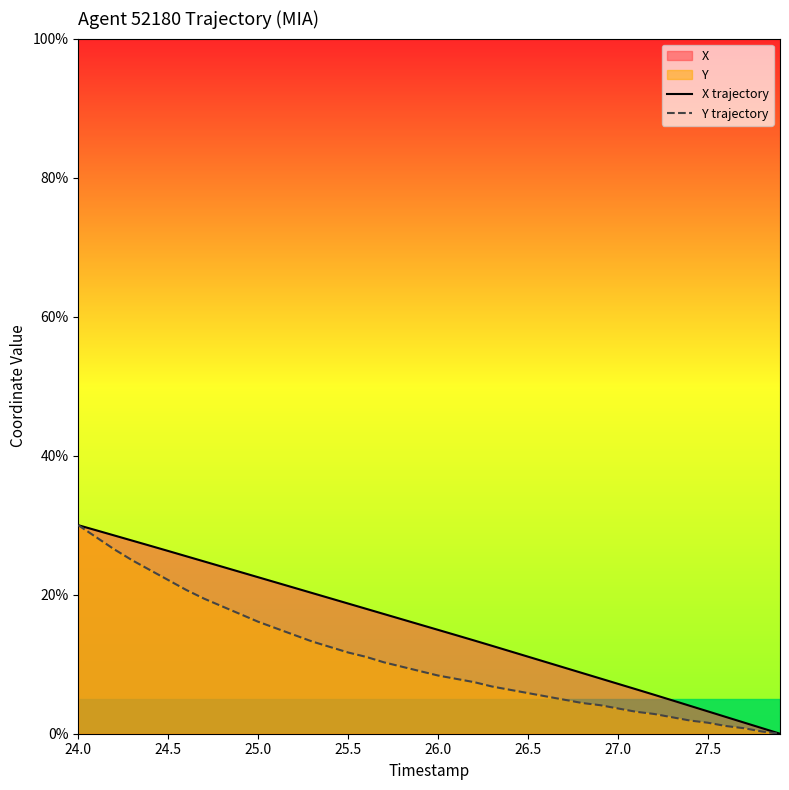

What is the highest value of the Y trajectory series?

30.0